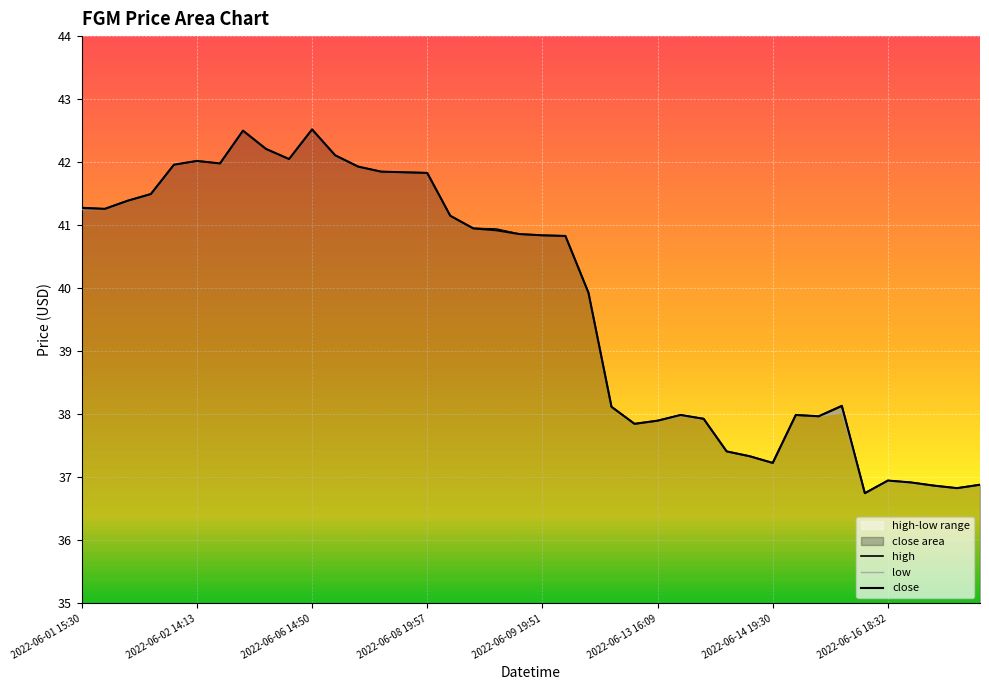

In low, how many points are lower than both neighbors (excluding endpoints)?

7